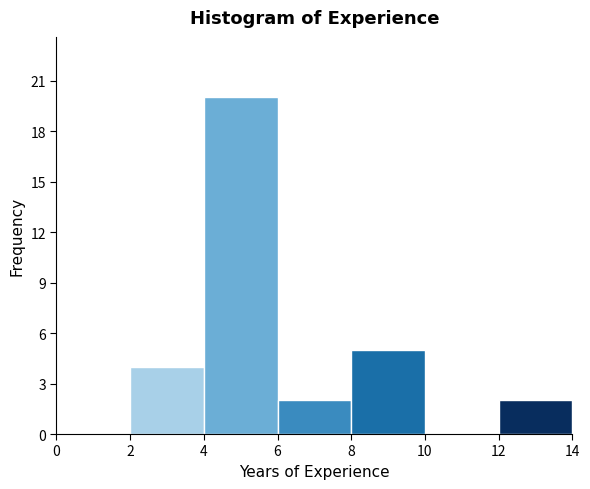

Reading left to right, list every bar in this chart as the range it spans on the x-axis followed by its height. The values are not printed on the chart, so give them approximately, as read against the axis.

0 to 2: 0
2 to 4: 4
4 to 6: 20
6 to 8: 2
8 to 10: 5
10 to 12: 0
12 to 14: 2